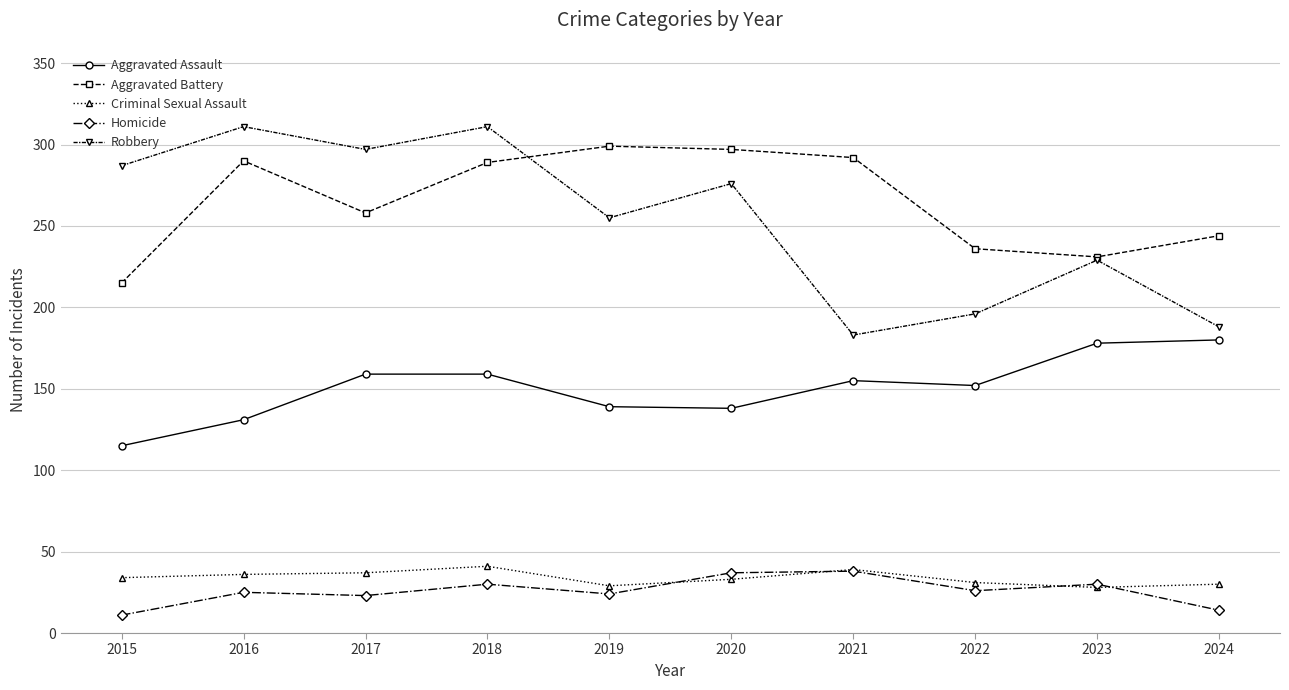

The Criminal Sexual Assault series shows 34 at 2015. True or false?

True